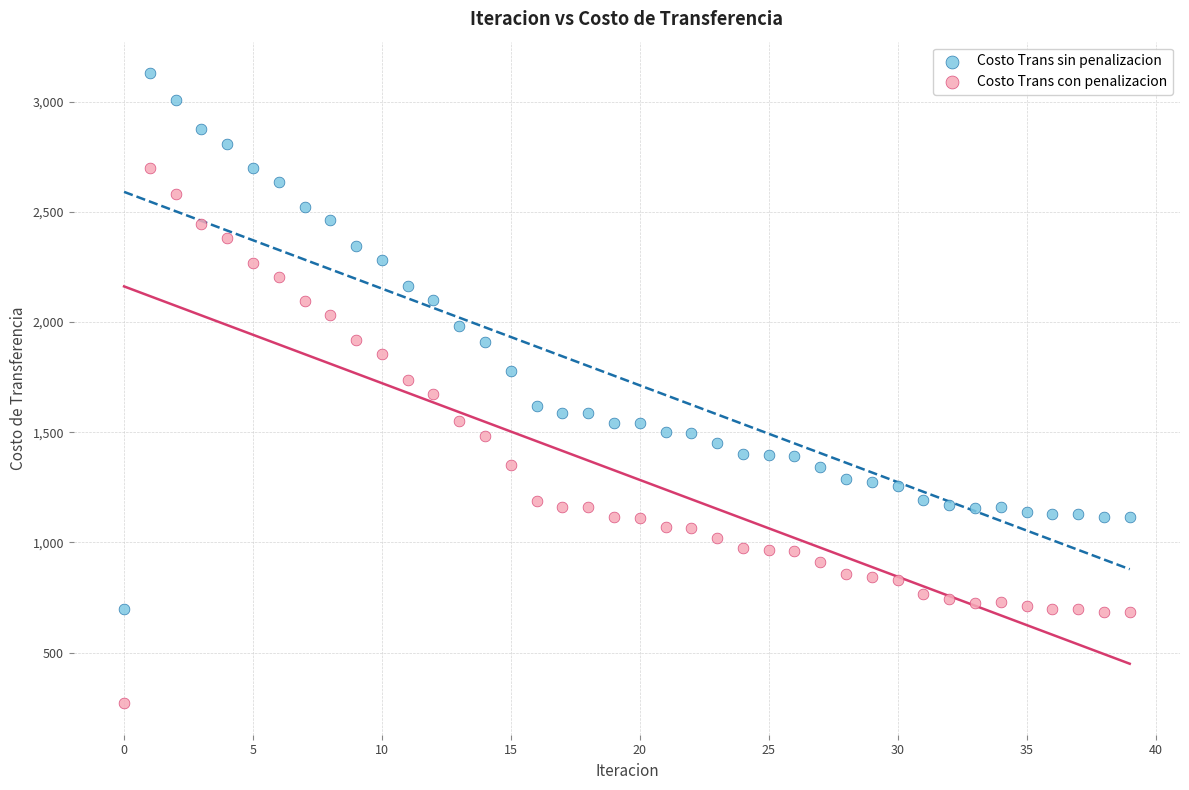

Which series contains the highest Y value?

Costo Trans sin penalizacion